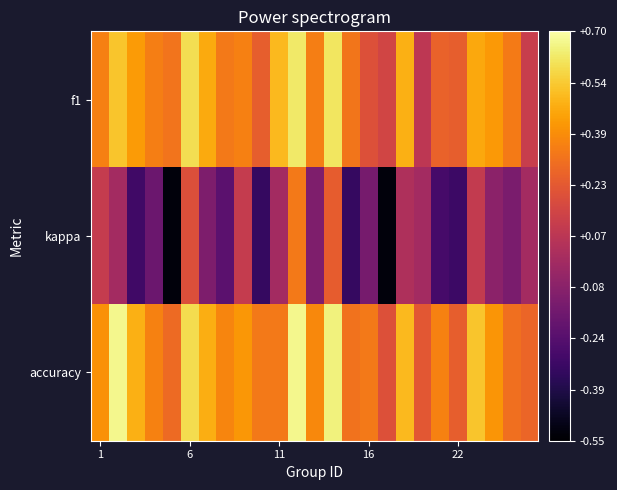

How many categories are shown in the chart?

25